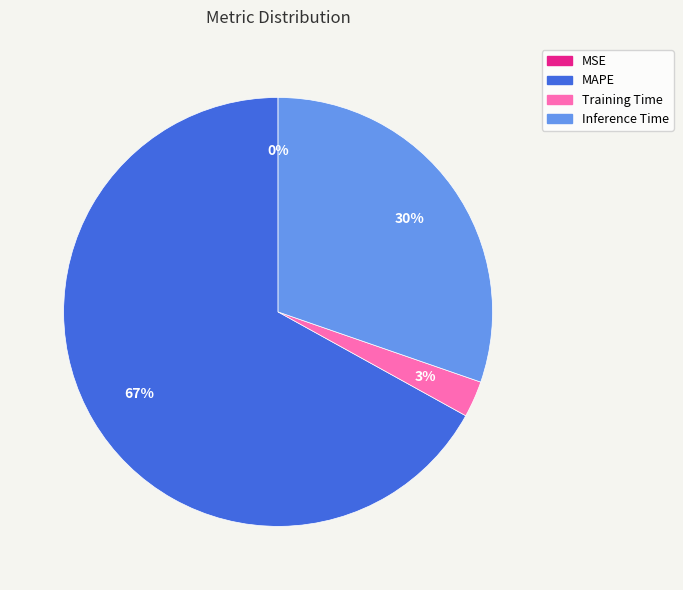

To the nearest percent, what is the combined percentage of Inference Time and Training Time?

33%